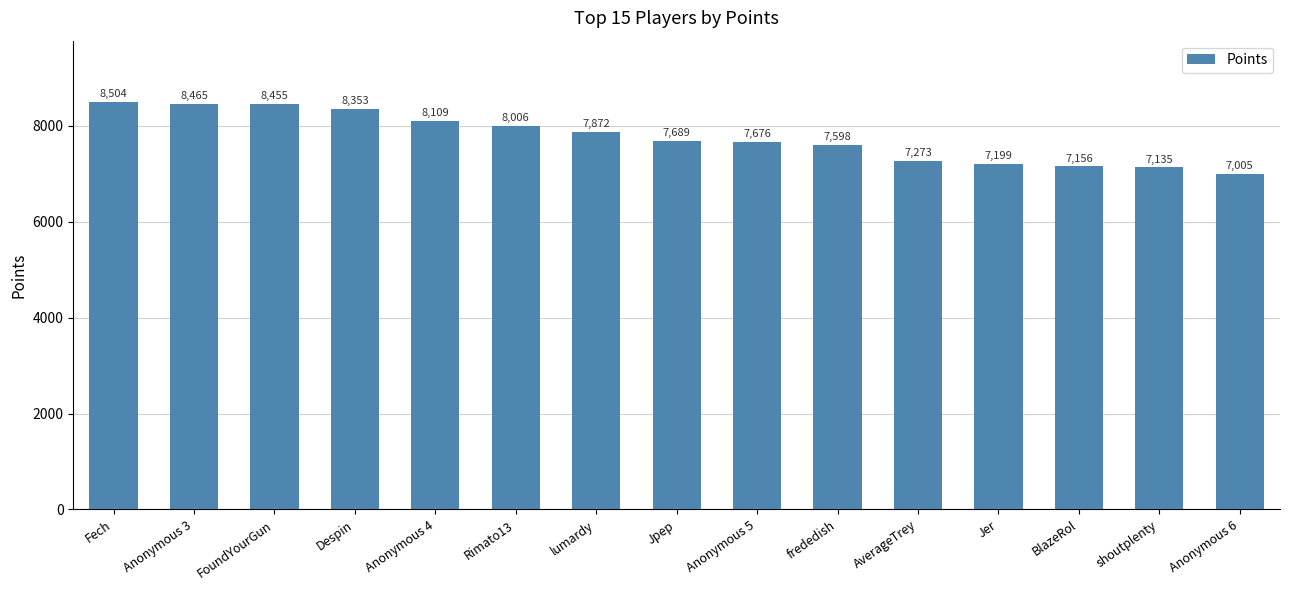

Where is the data nearest to the value 7754?

Jpep